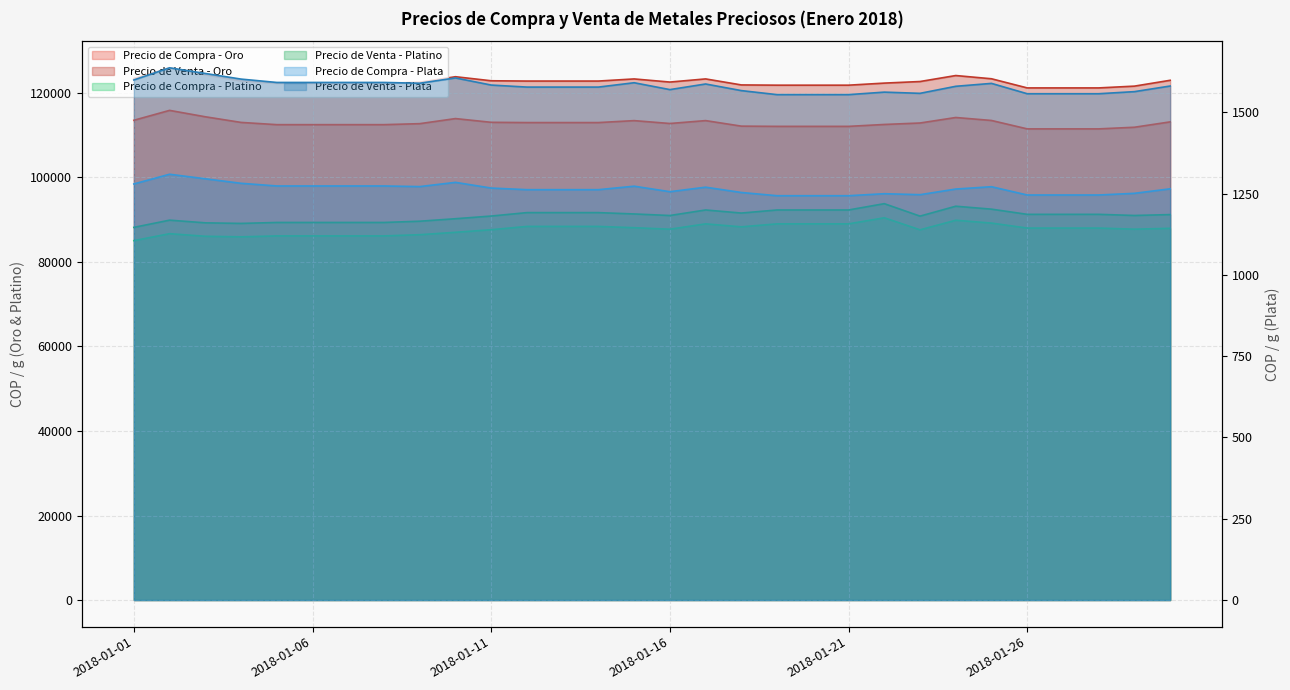

True or false: Precio de Compra - Plata and Precio de Compra - Platino cross at least once.

False